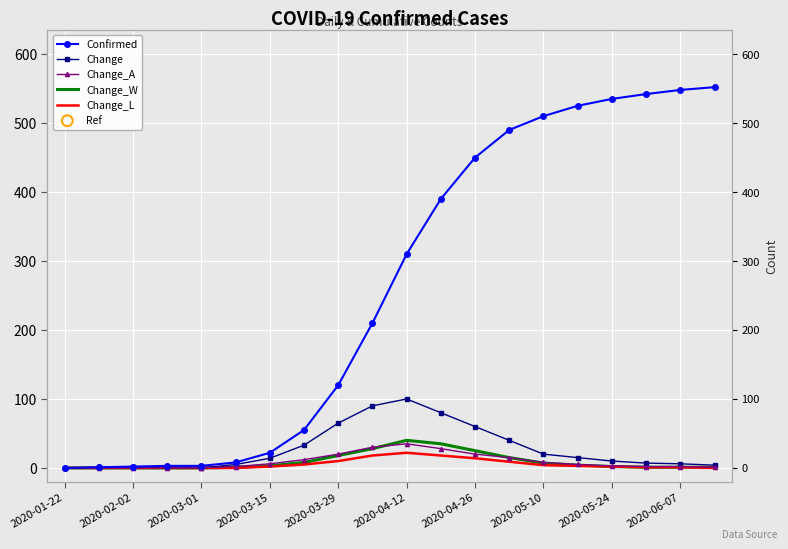

Which series has the widest spread of Y values?

Confirmed